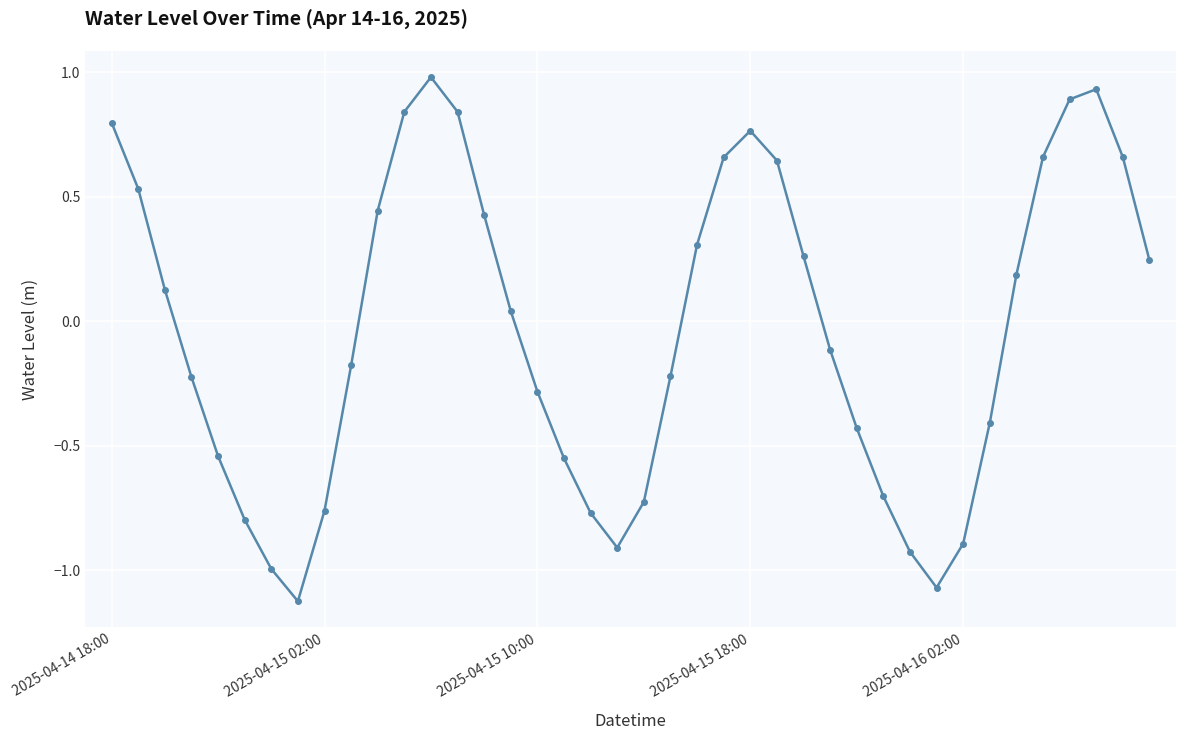

True or false: there are more than 1 points higher than both neighbors.

True